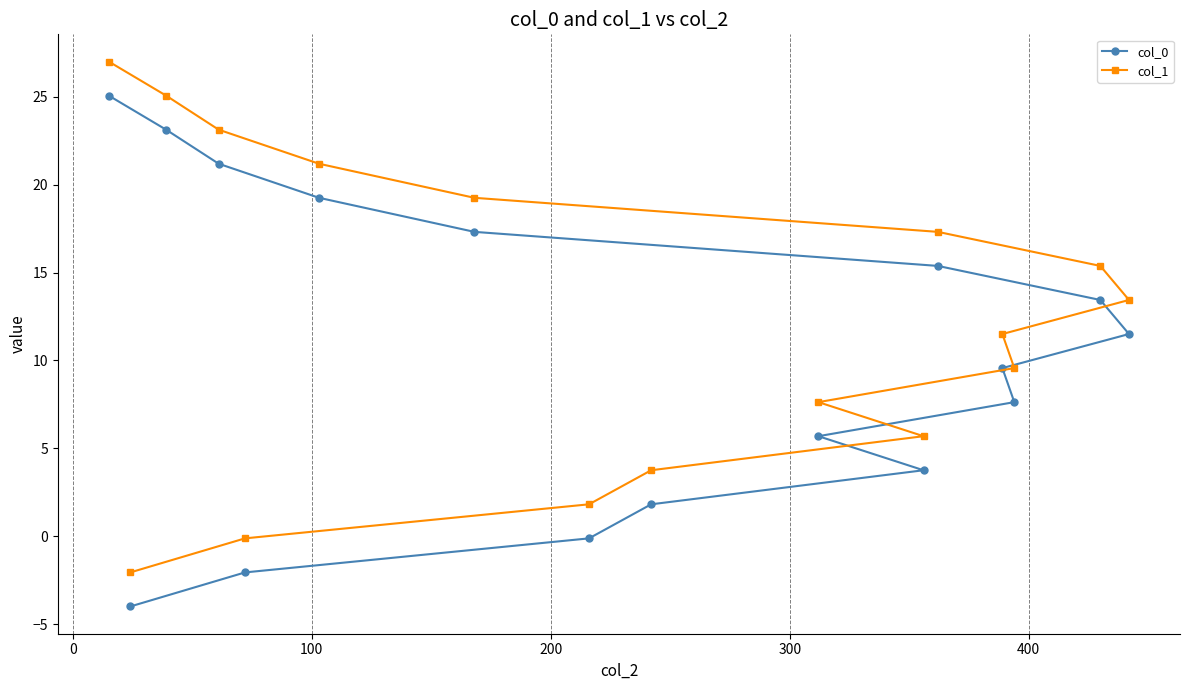

True or false: col_1 and col_0 cross at least once.

False